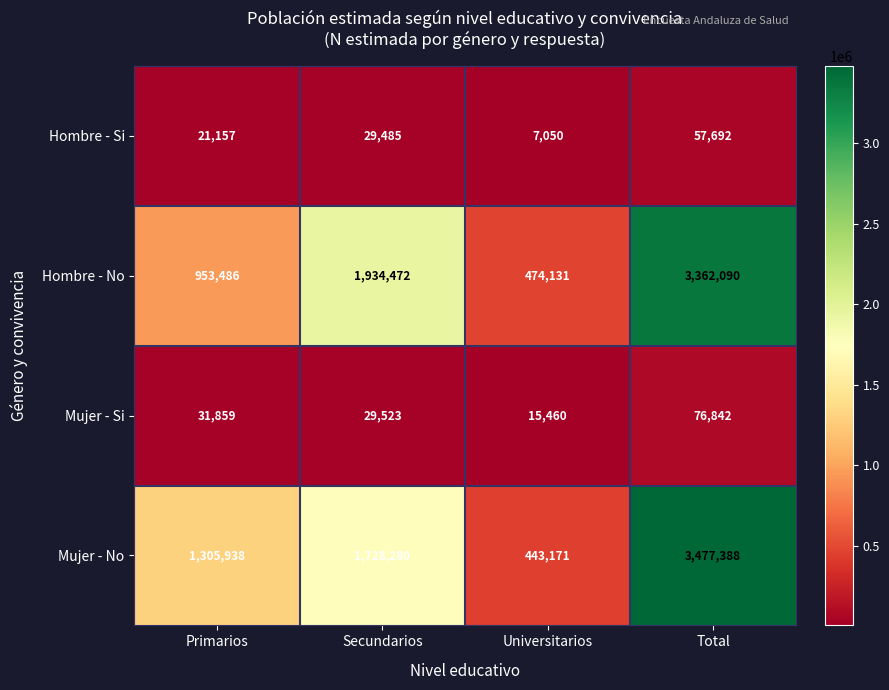

At Primarios, list the series in order from largest to smallest.

Mujer - No, Hombre - No, Mujer - Si, Hombre - Si